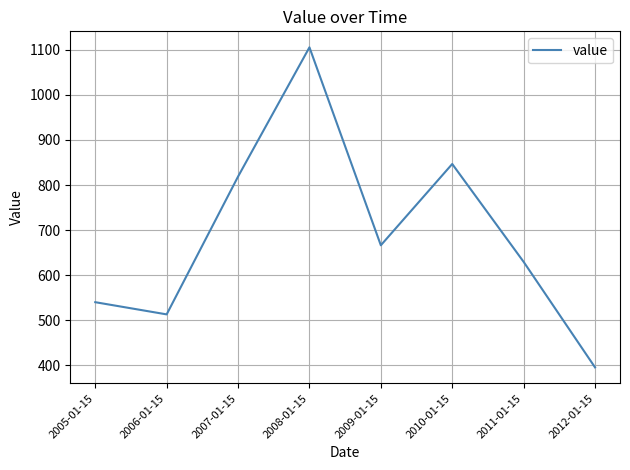

List the labels in order of value, smallest first.

2012-01-15, 2006-01-15, 2005-01-15, 2011-01-15, 2009-01-15, 2007-01-15, 2010-01-15, 2008-01-15